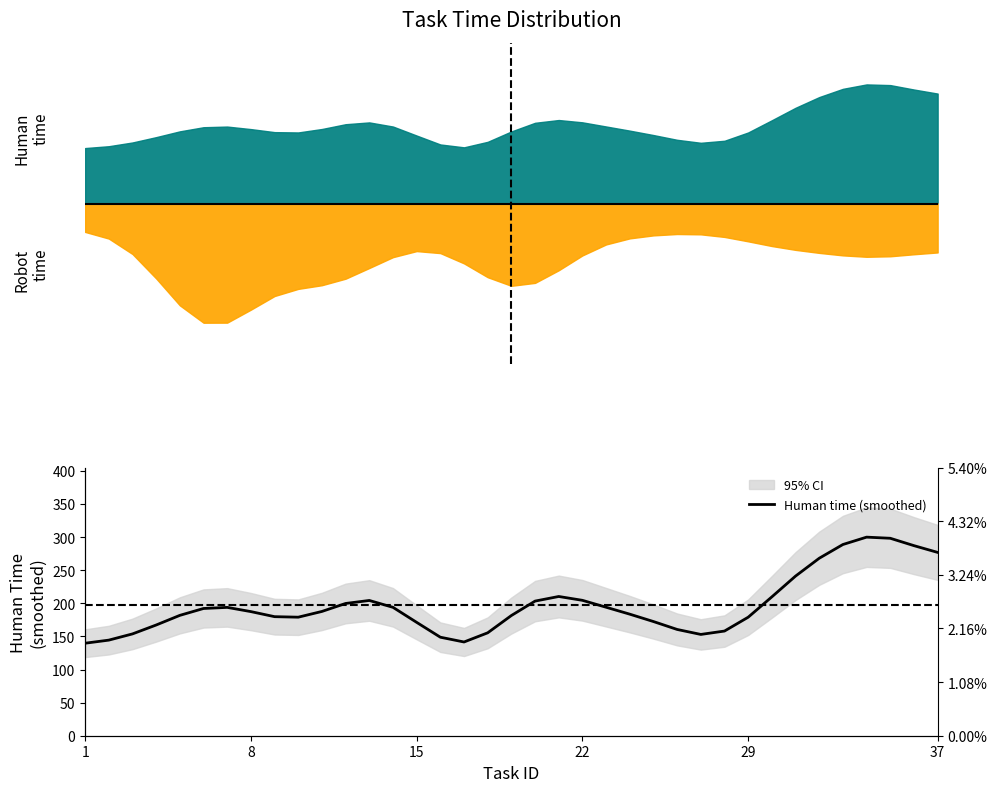

What is the average value?

197.1